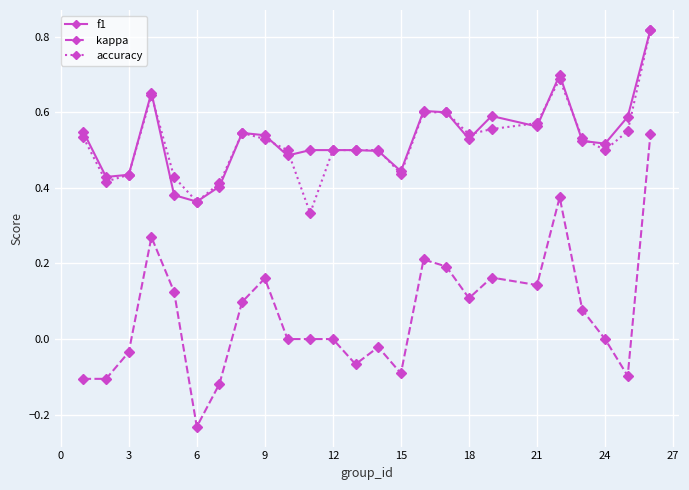

True or false: f1 and kappa cross at least once.

False